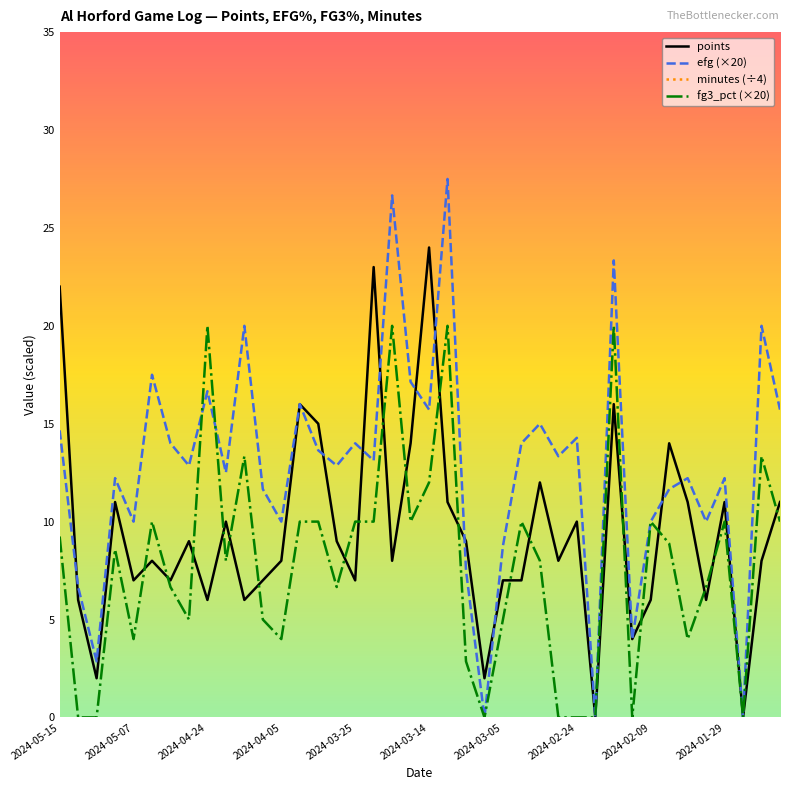

True or false: efg (×20) has a value of 14.3 at 2024-02-24.

True